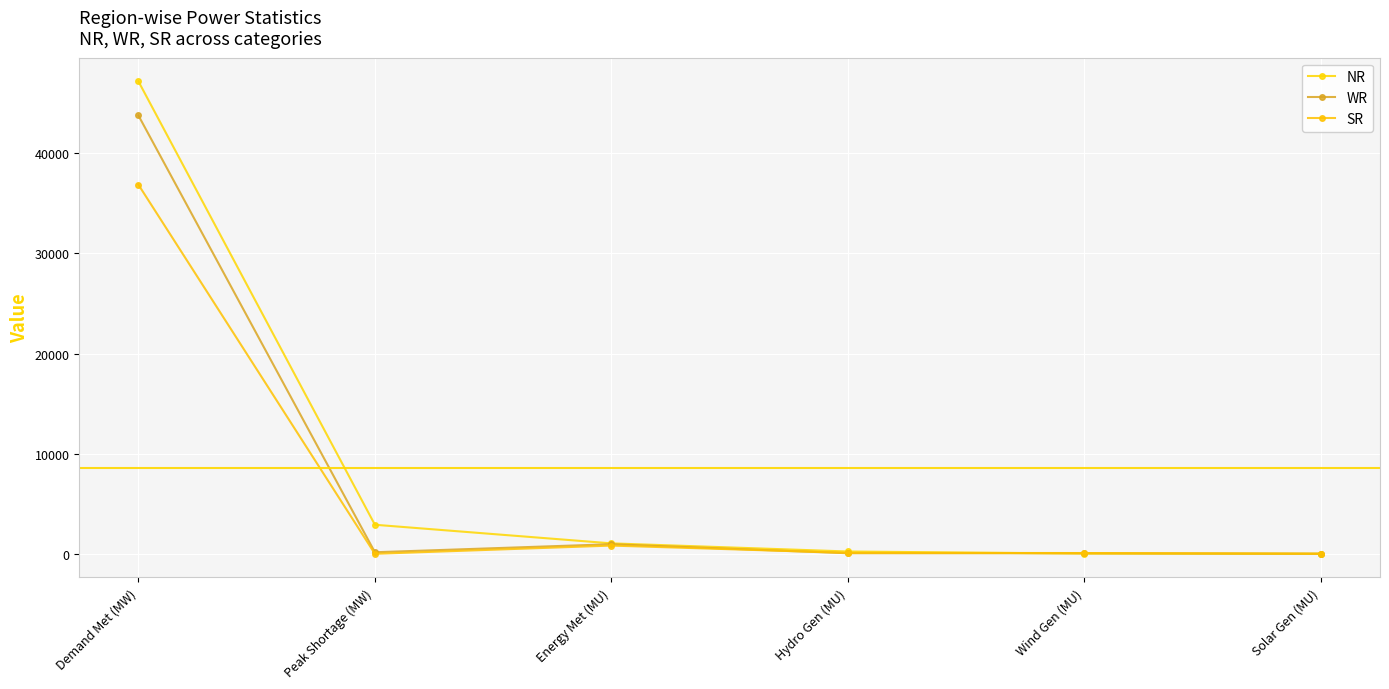

What is the average value of the WR series?

7500.8